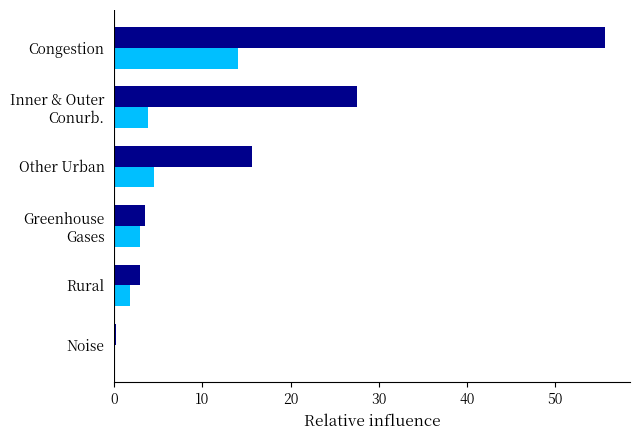

Which category has the highest value across all series?

Congestion